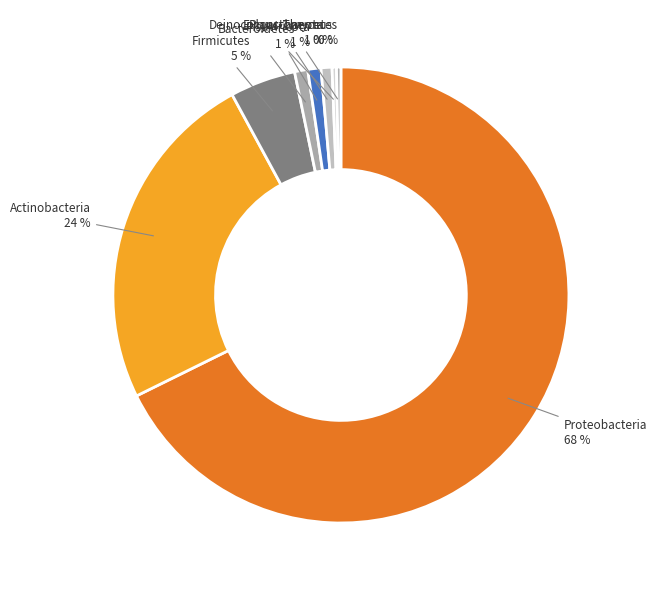

How many slices are in this pie chart?

8